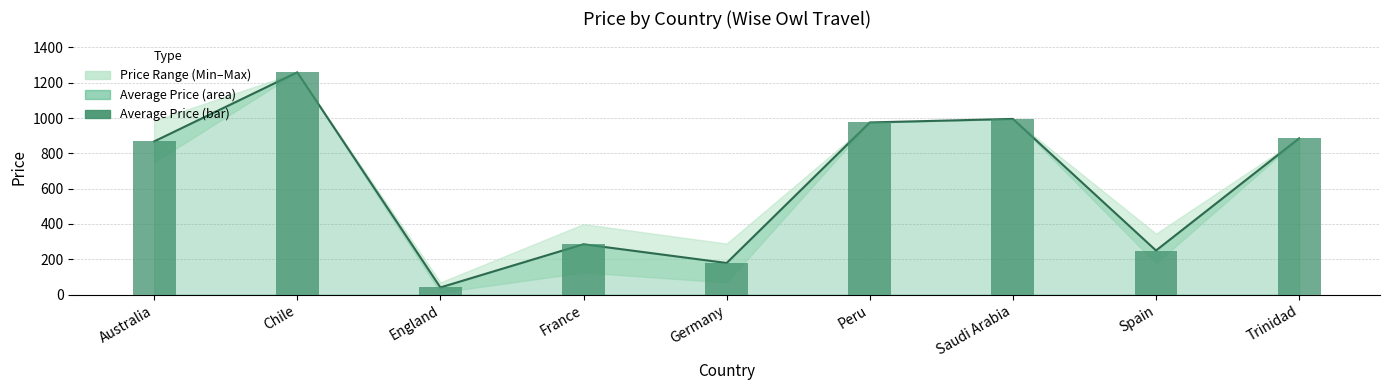

What is the total value across all series at Spain?

499.4